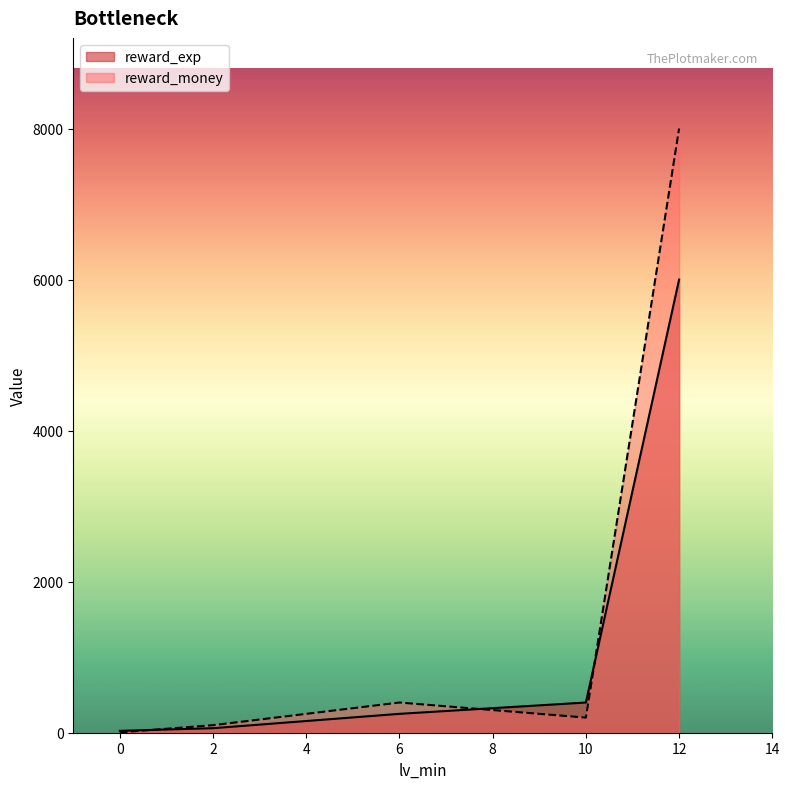

Which series has the widest spread of values?

reward_money